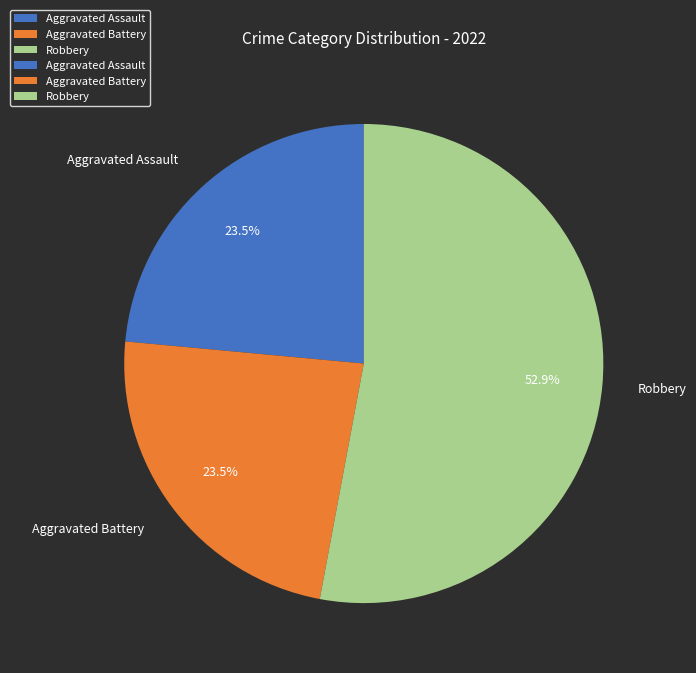

Which slice is the largest?

Robbery